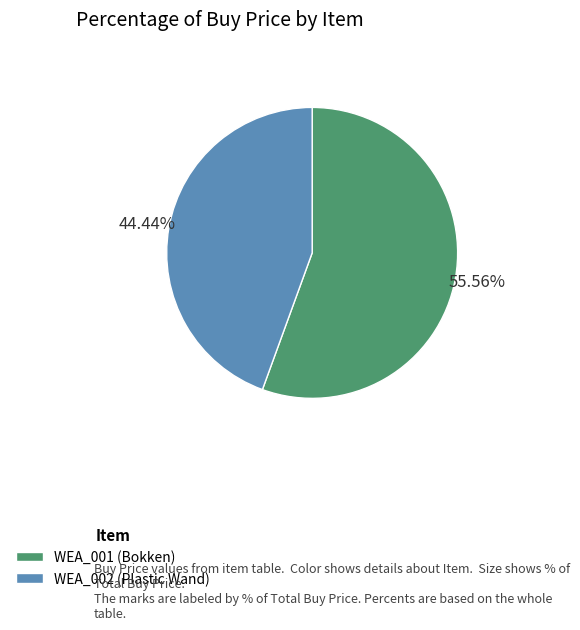

Rank the categories by value from highest to lowest.

WEA_001 (Bokken), WEA_002 (Plastic Wand)